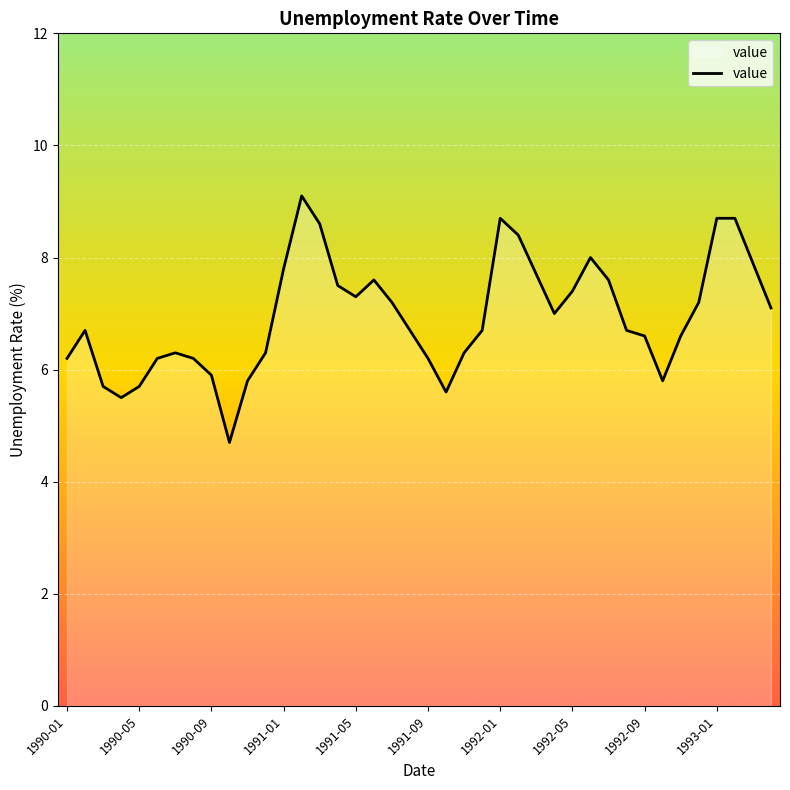

What is the maximum value shown in the chart?

9.1